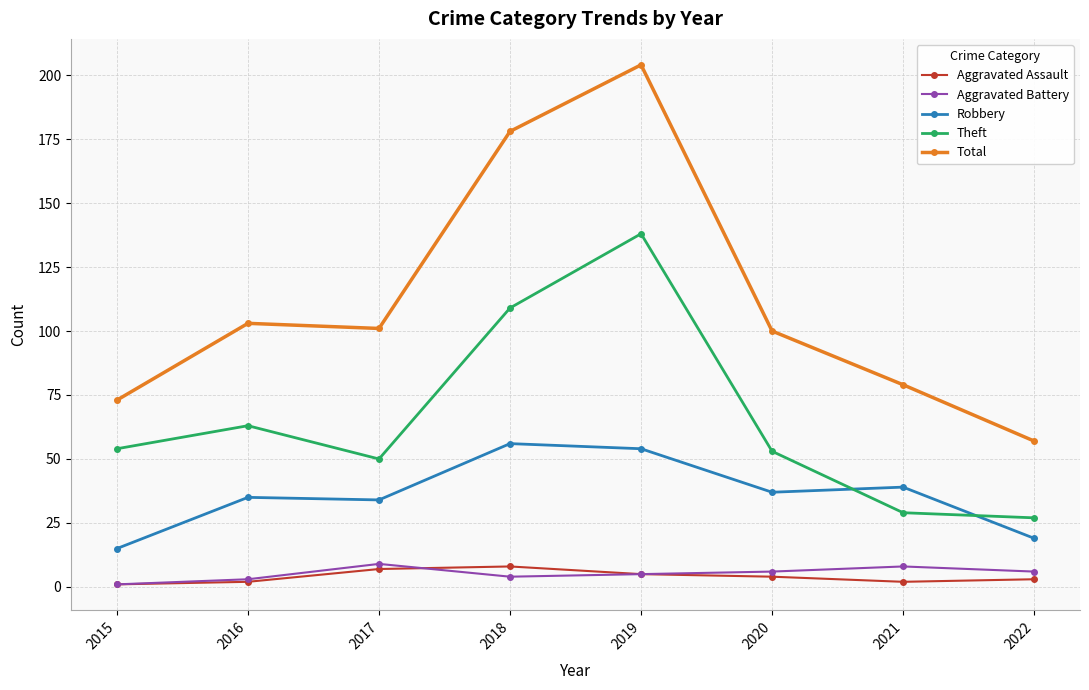

What is the value of the Aggravated Battery point at the 7th from the left?

8